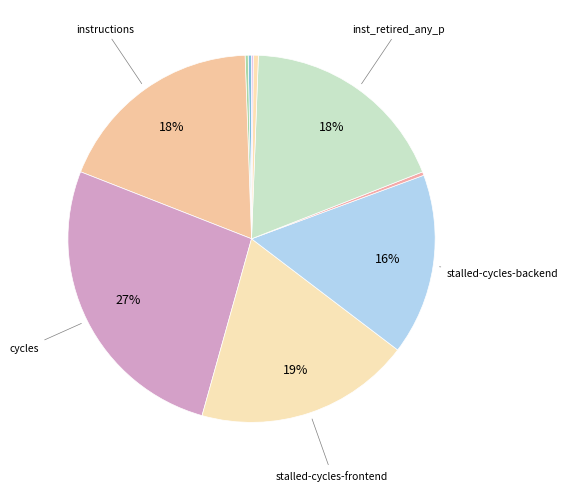

Which slice is the largest?

cycles